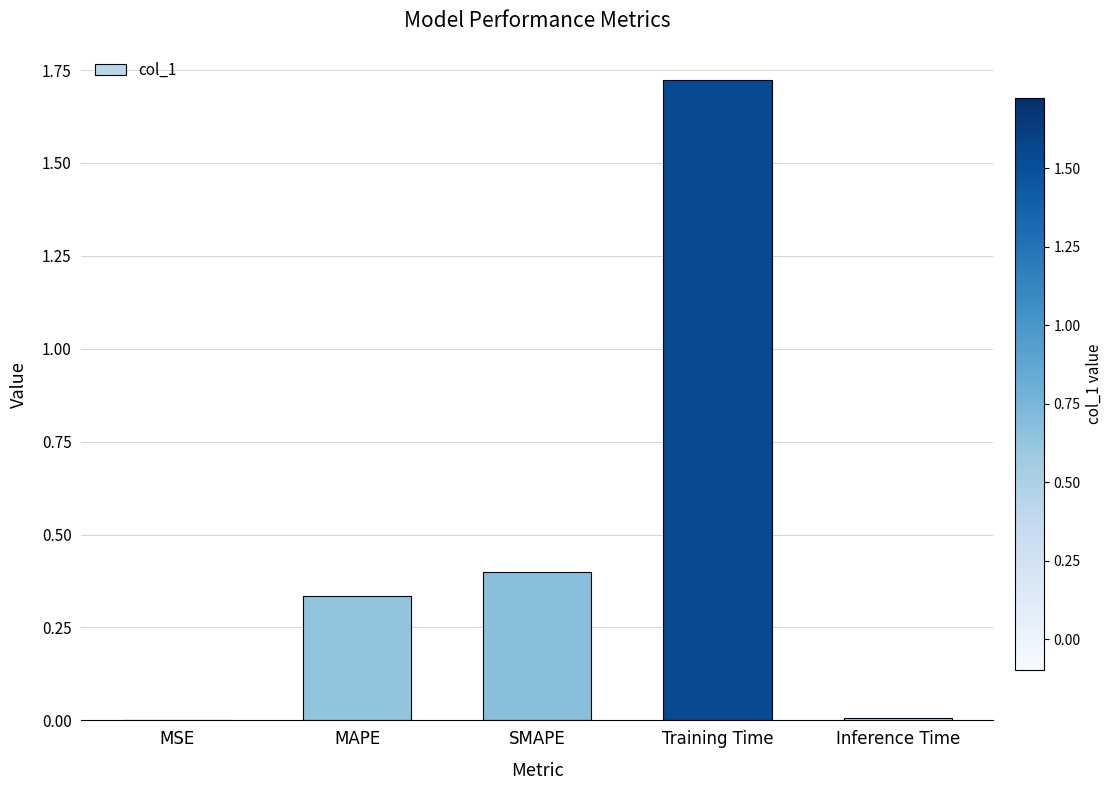

Read the value at SMAPE.

0.4